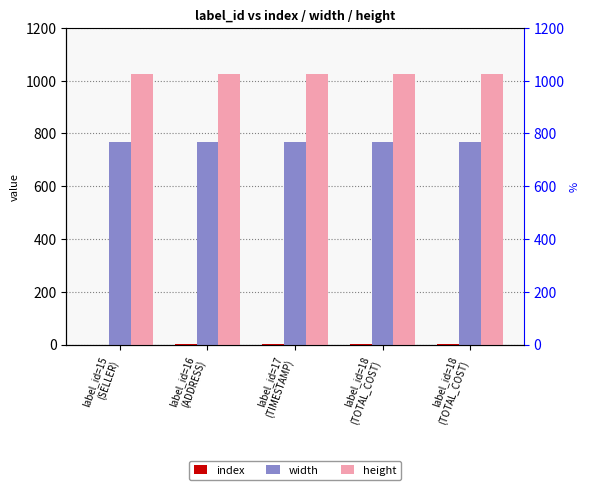

Count the number of data series in this chart.

3